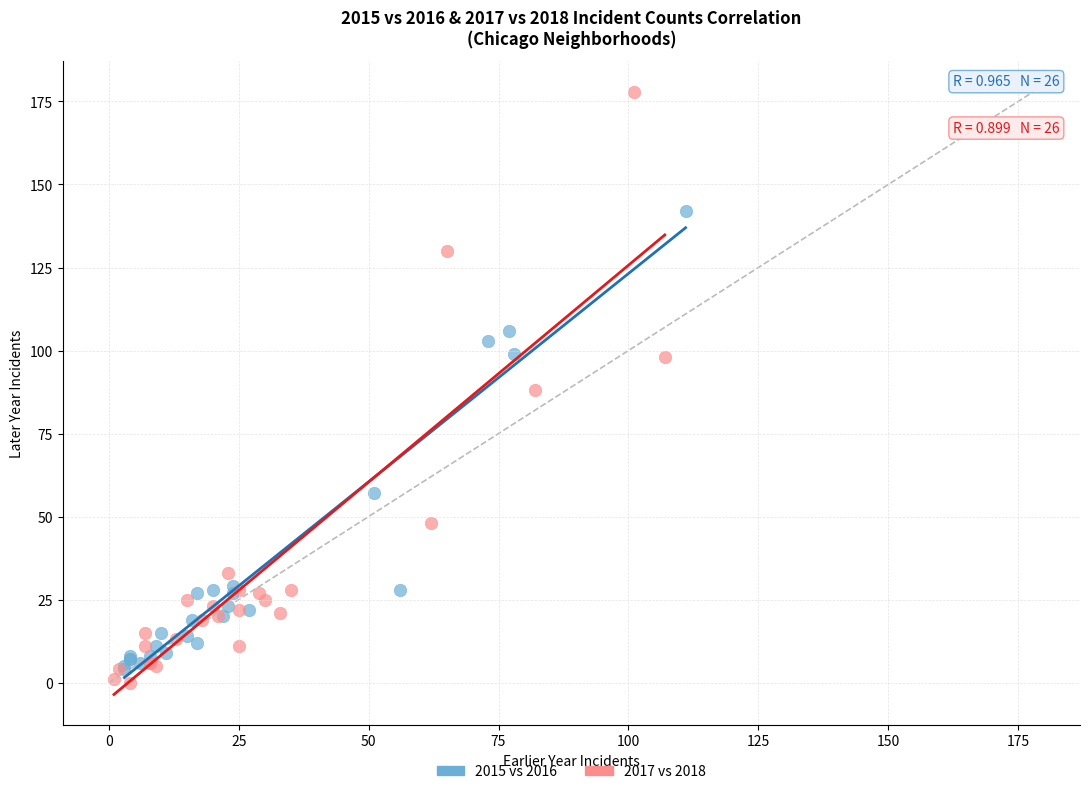

Which series reaches the minimum Y coordinate?

2017 vs 2018